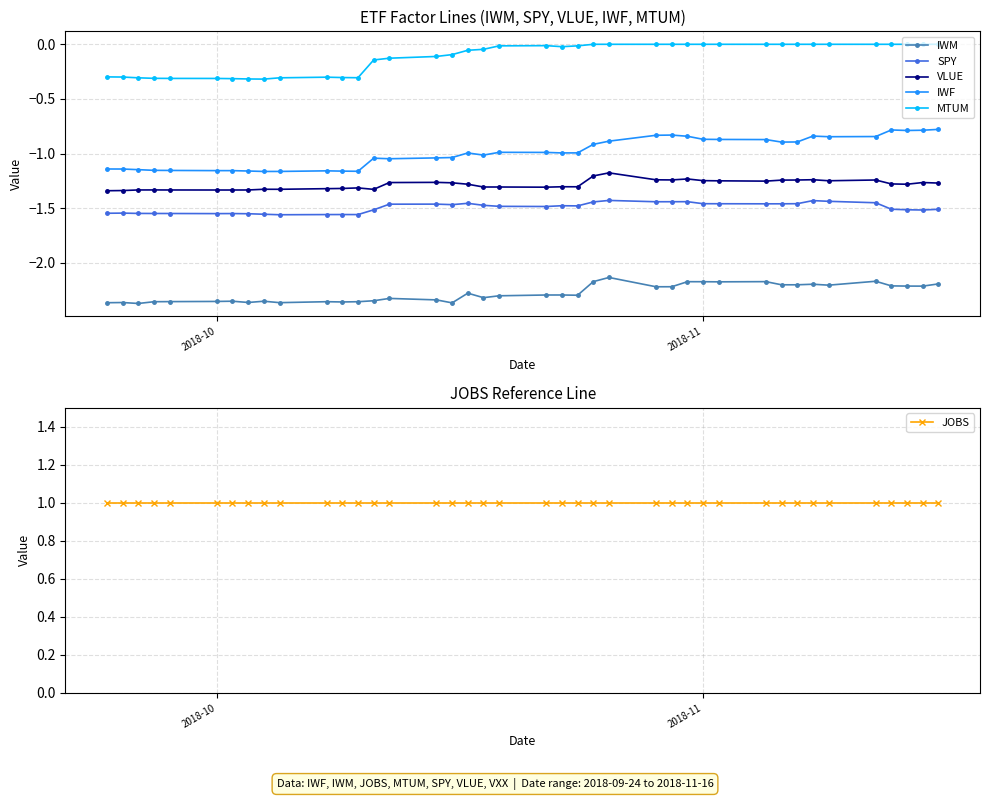

How many lines are shown in the chart?

6